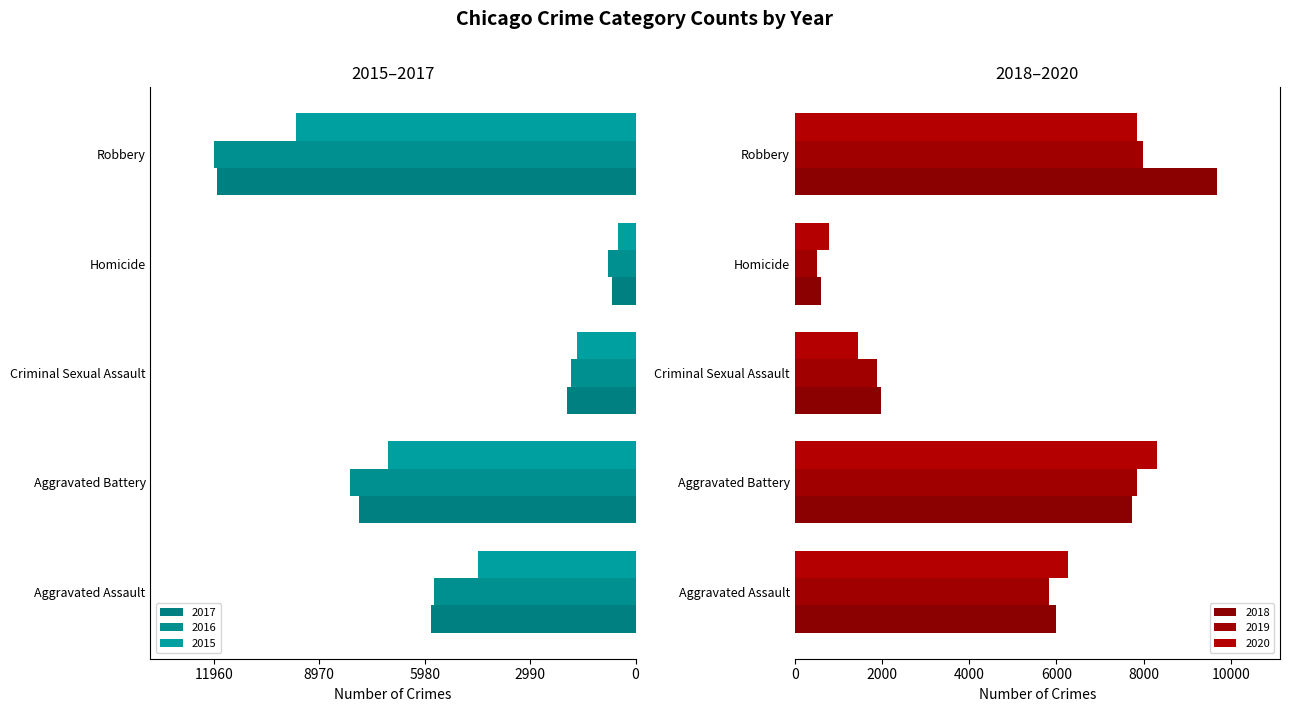

How many bars are there in total?

30